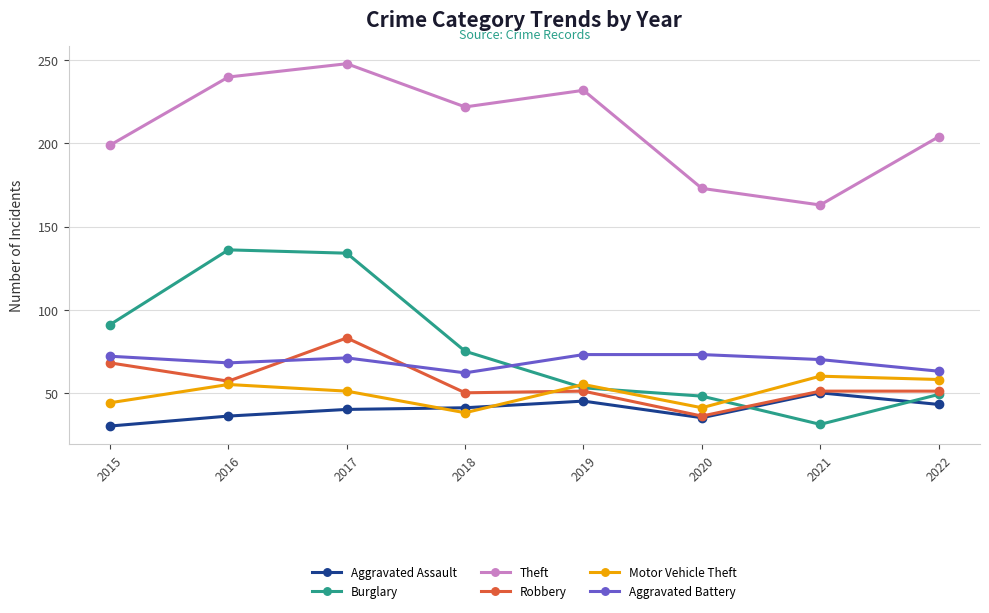

What is the difference between the maximum and minimum values in the Motor Vehicle Theft series?

22